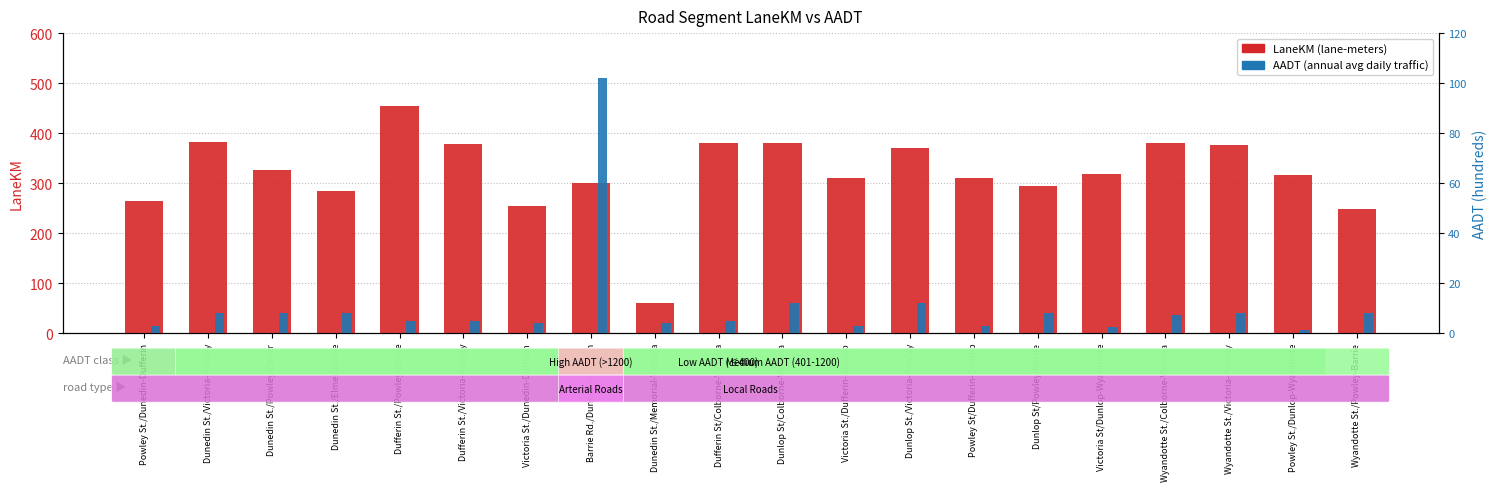

Are the bars horizontal?

No